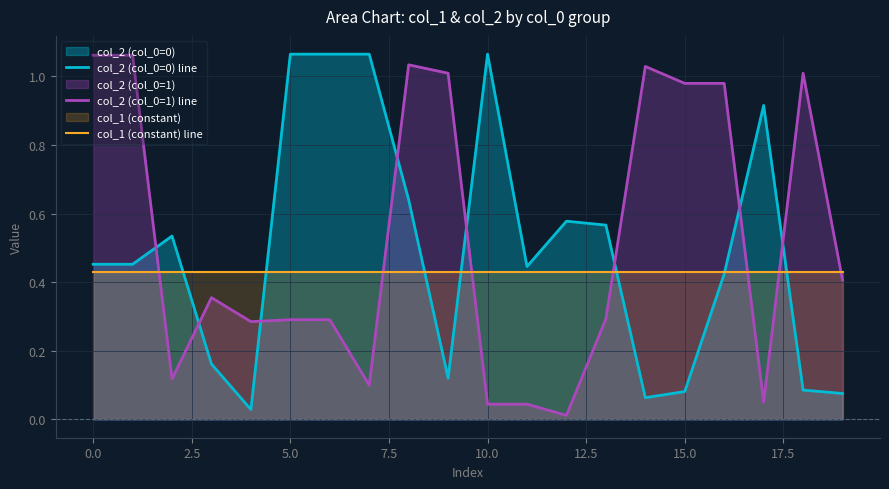

What is the approximate value of col_2 (col_0=1) line at 13?

0.3